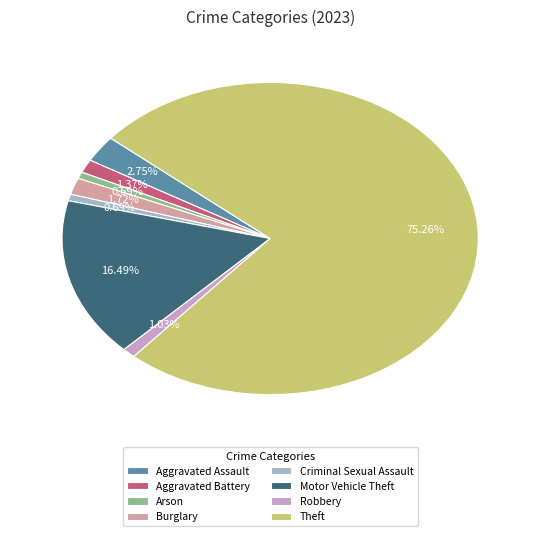

How many segments does this pie chart have?

8